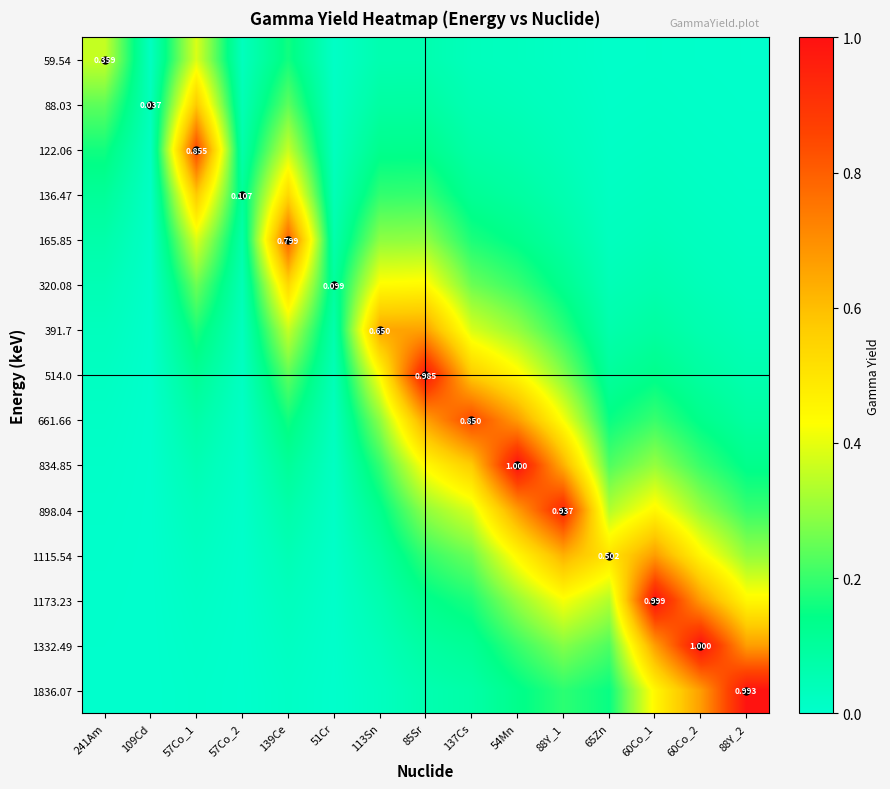

Which series has the largest range (max minus min)?

1332.49